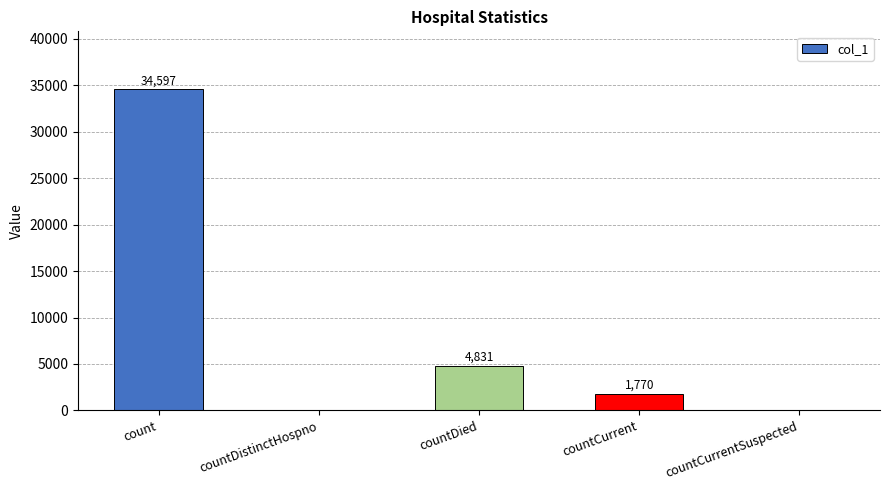

Which label corresponds to the largest value in the chart?

count